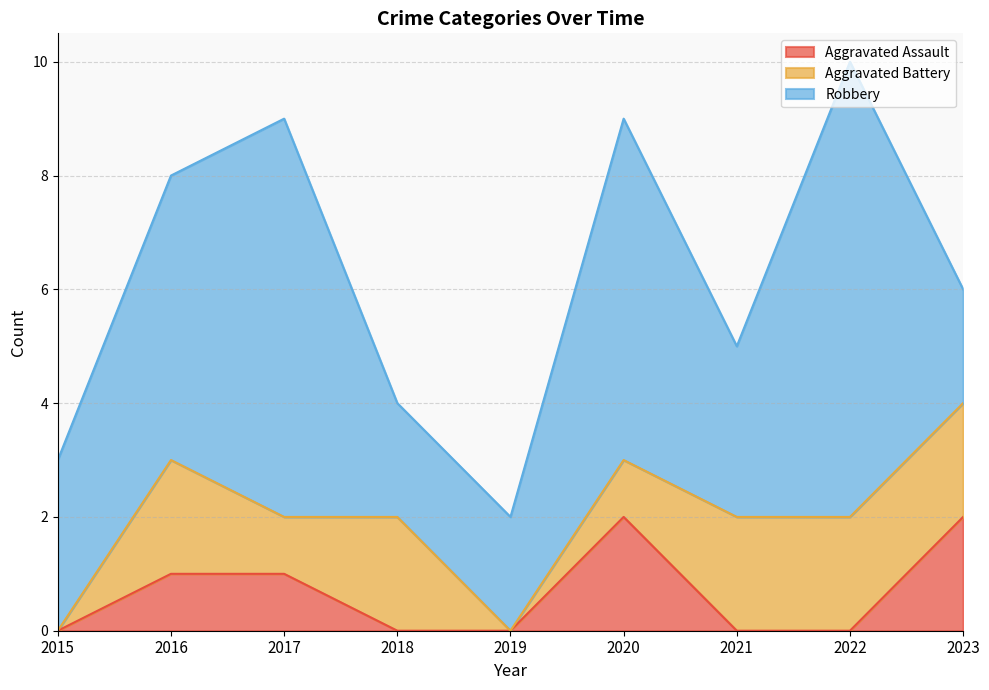

At which category is the sum across all series the highest?

2022